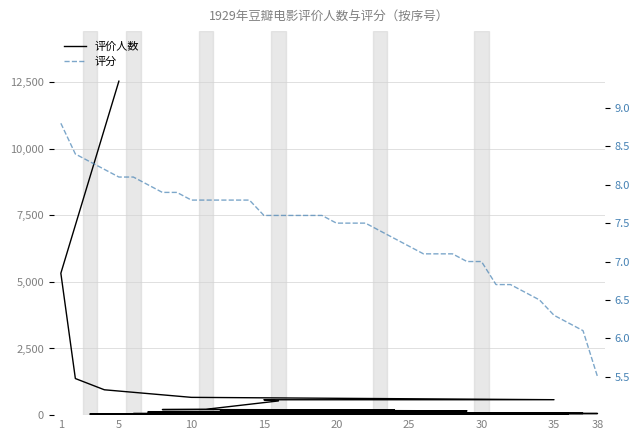

List the series in order of their overall mean, highest first.

评价人数, 评分